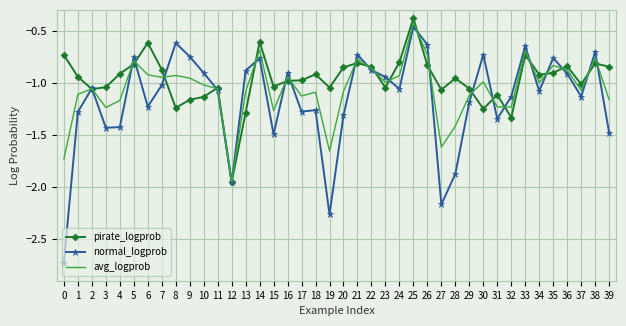

What is the sum of all normal_logprob values?

-46.2